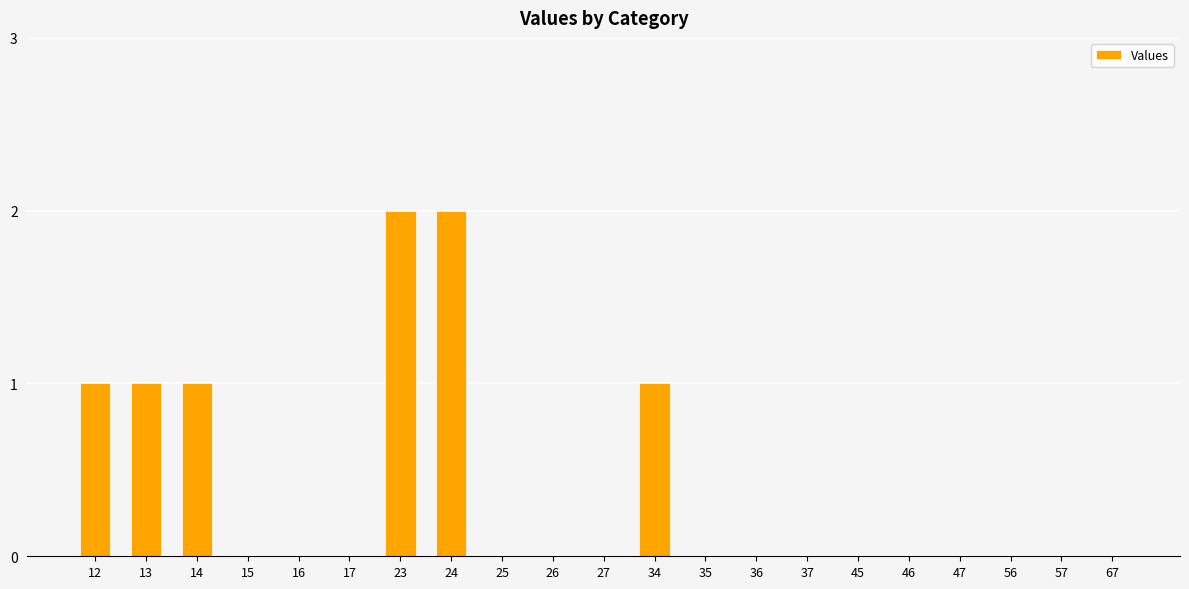

Is it true that the value at 56 is 0?

True